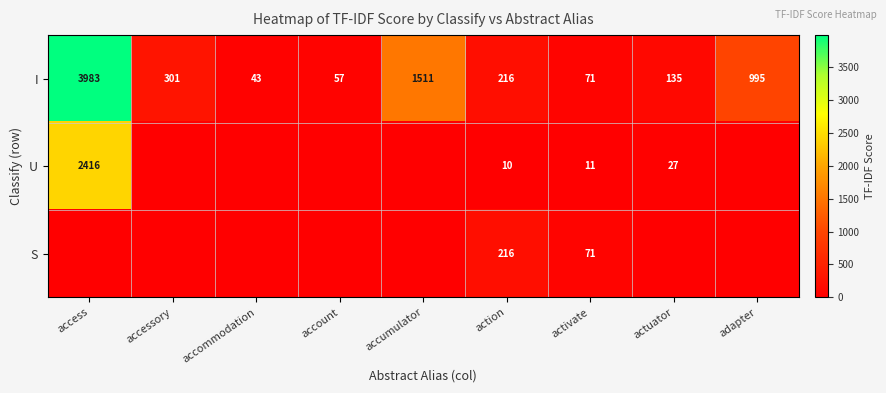

Rank the categories by I value from lowest to highest.

accommodation, account, activate, actuator, action, accessory, adapter, accumulator, access